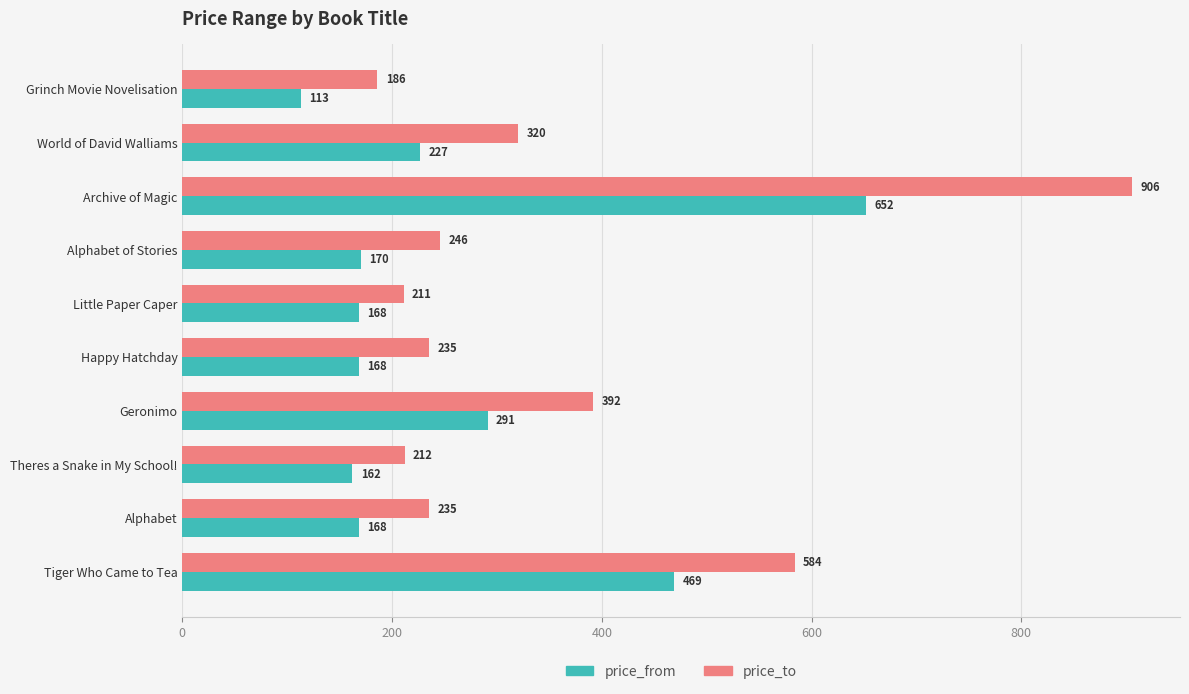

Where is price_to nearest to the value 546?

Tiger Who Came to Tea